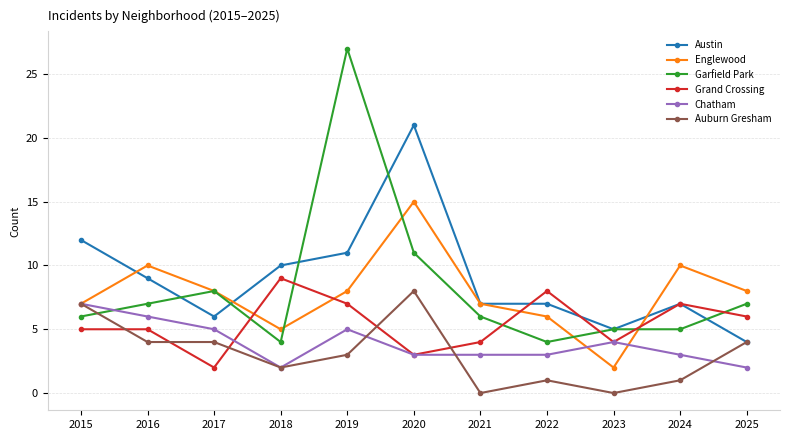

Is it true that Grand Crossing equals 6 at 2025?

True